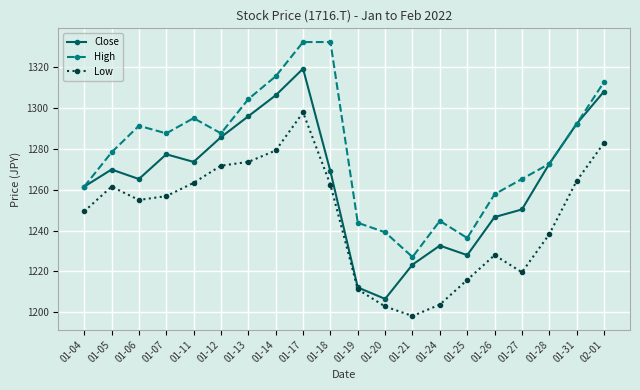

What are all the series names shown in the legend?

Close, High, Low